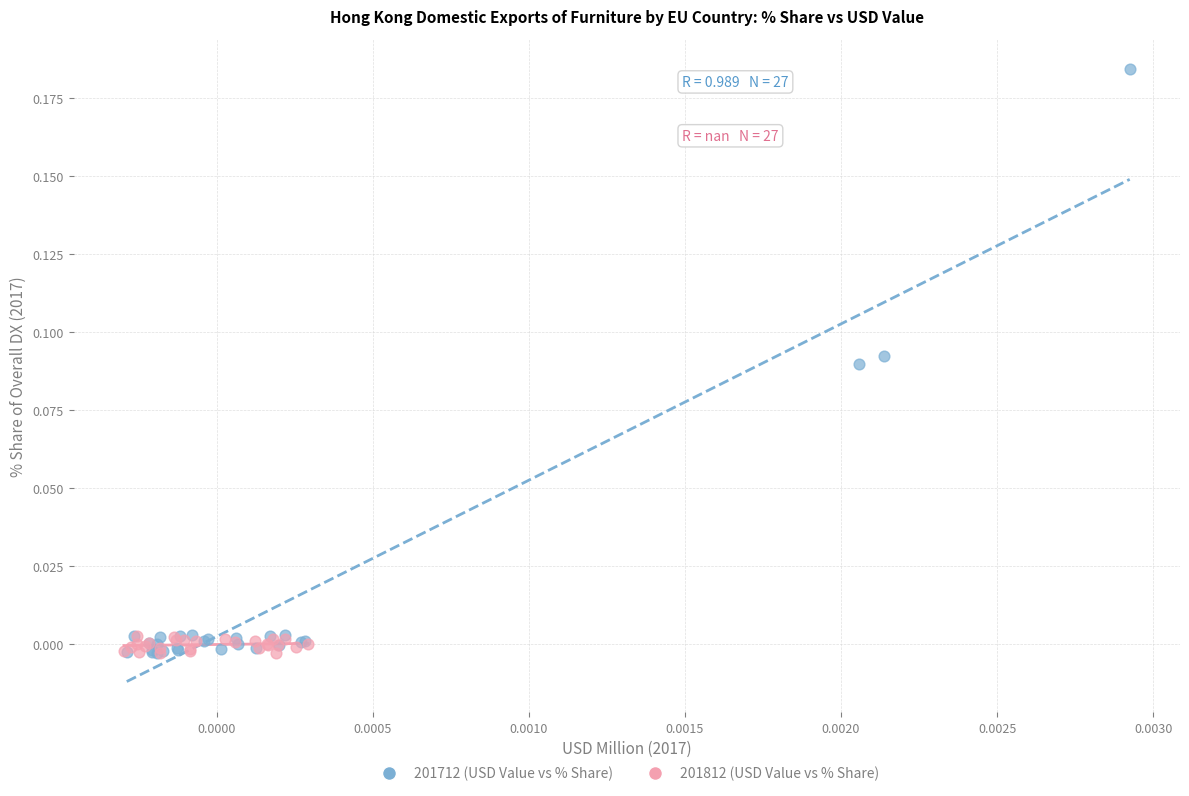

Which series has the widest spread of Y values?

201712 (USD Value vs % Share)